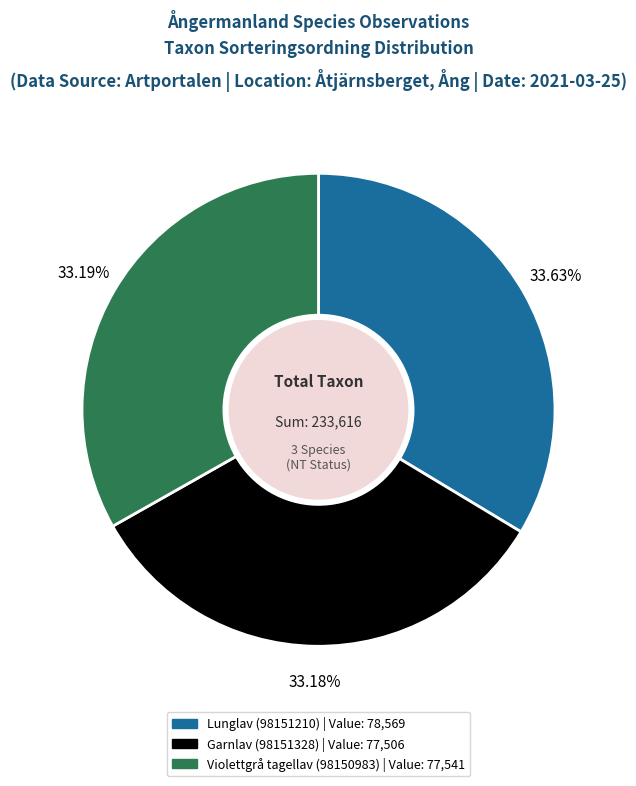

To the nearest percent, what is the combined percentage of Garnlav (98151328) and Lunglav (98151210)?

67%